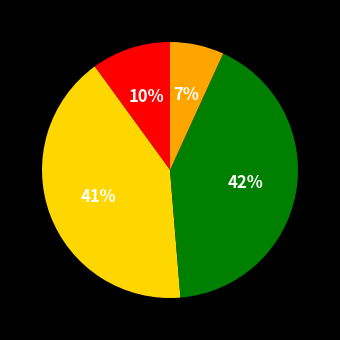

To the nearest percent, what is the difference between the largest and smallest slice percentages?

35%